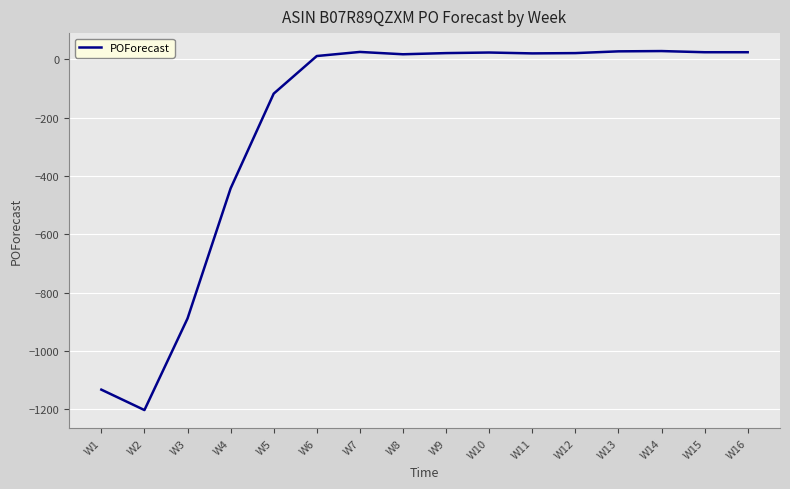

Is it true that the value at W14 is 28?

True